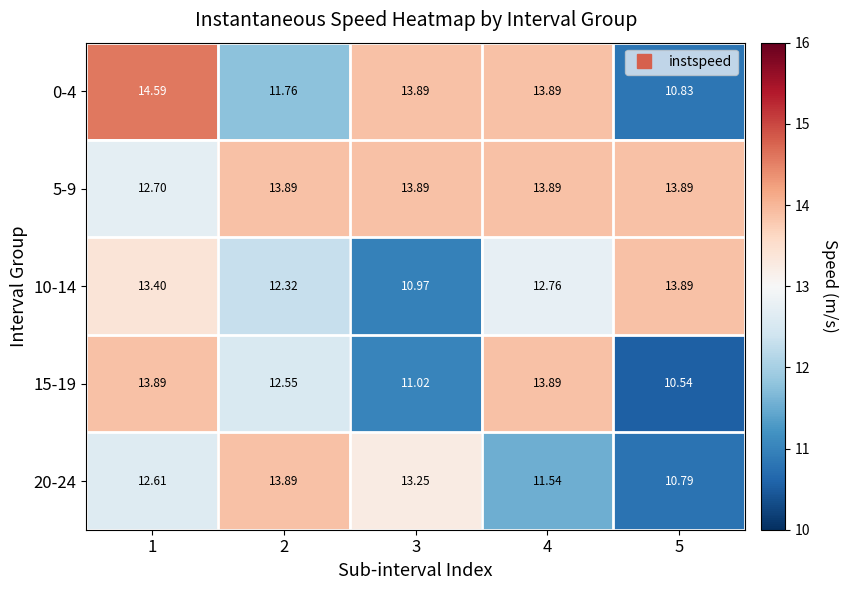

Is the value of 20-24 at 5 greater than the value of 5-9 at 5?

No